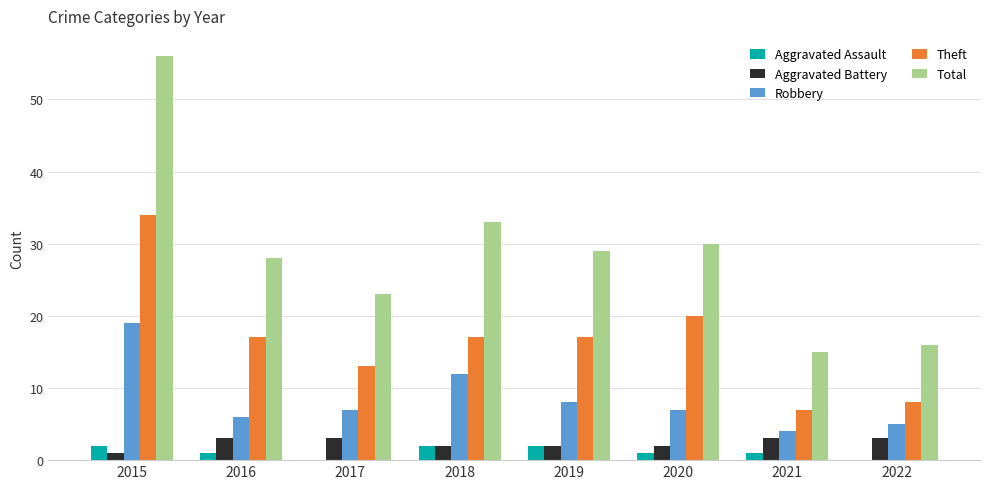

Which label corresponds to the largest value in the chart?

2015